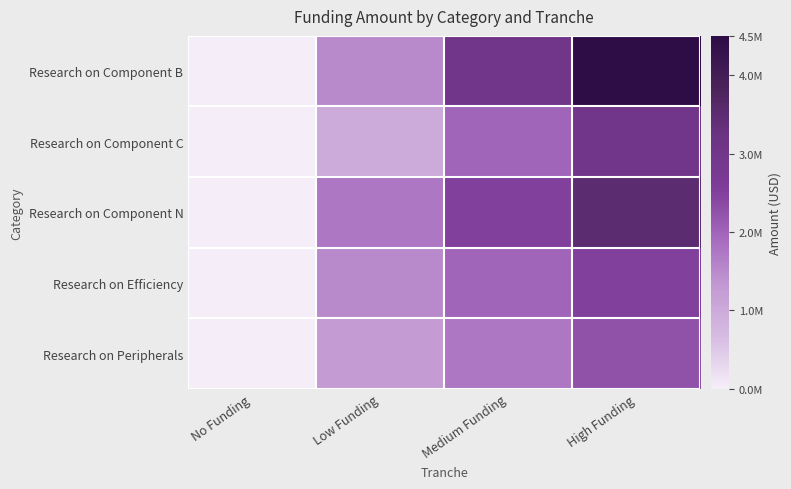

At how many categories does at least one series exceed 1371921?

3